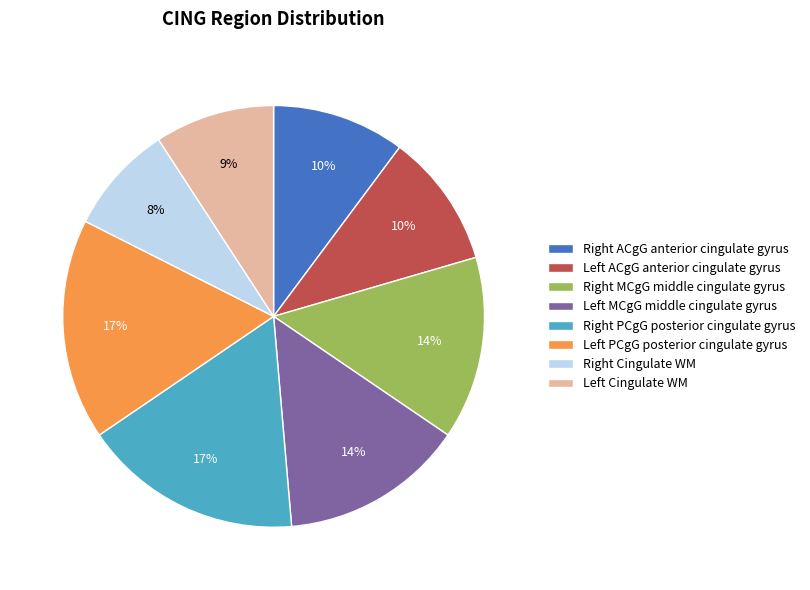

How many segments does this pie chart have?

8